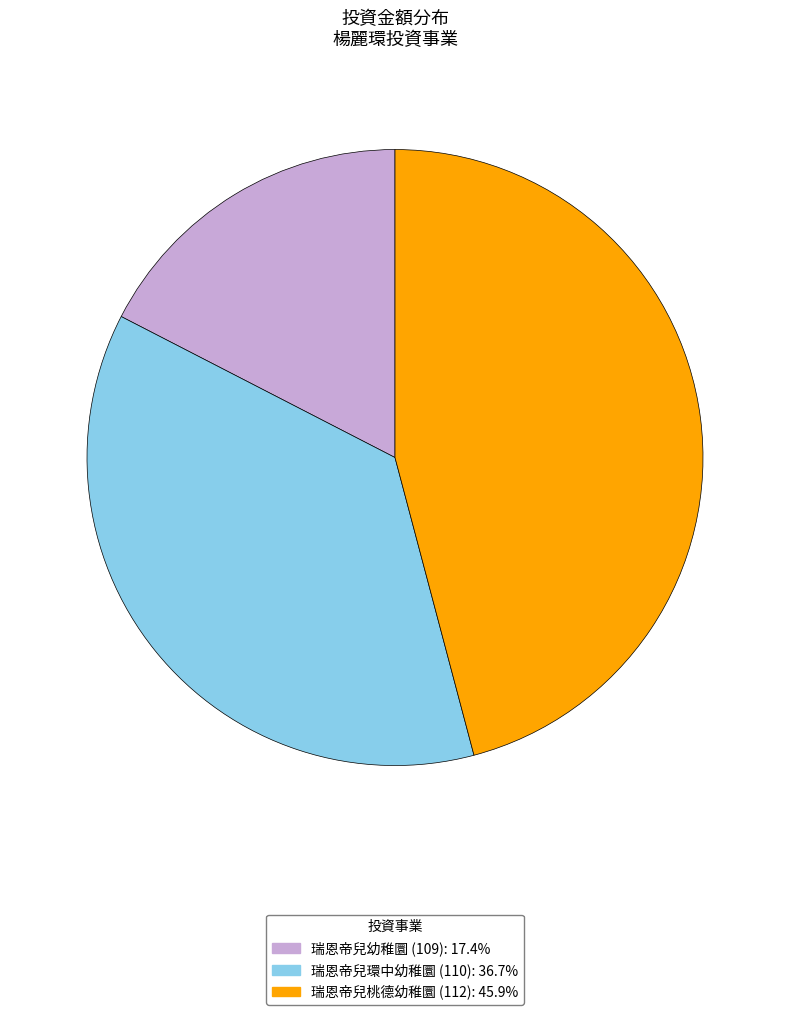

Which category has the biggest portion of the pie?

瑞恩帝兒桃德幼稚圜 (112)